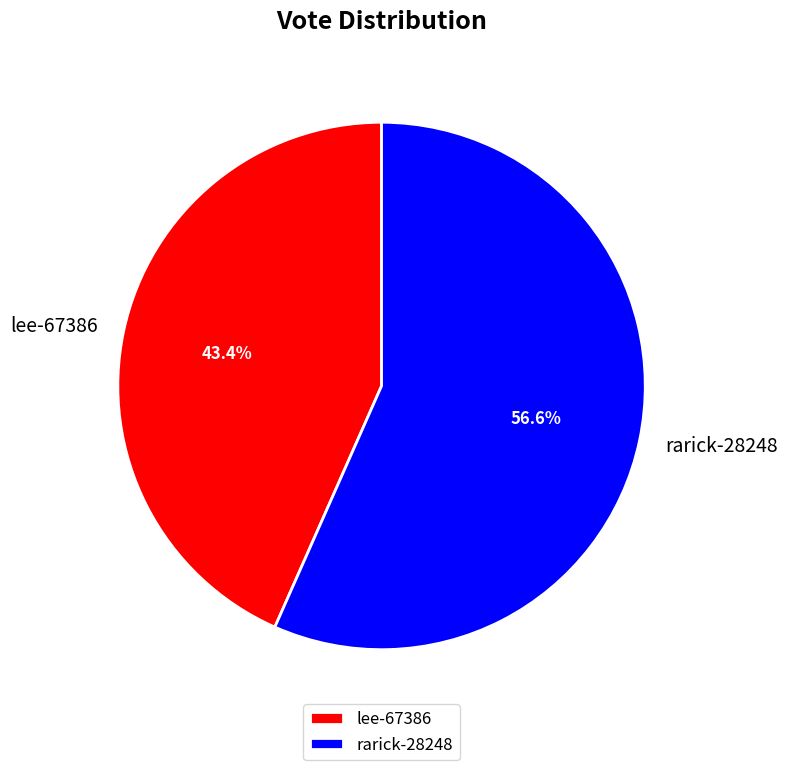

How many slices are in this pie chart?

2